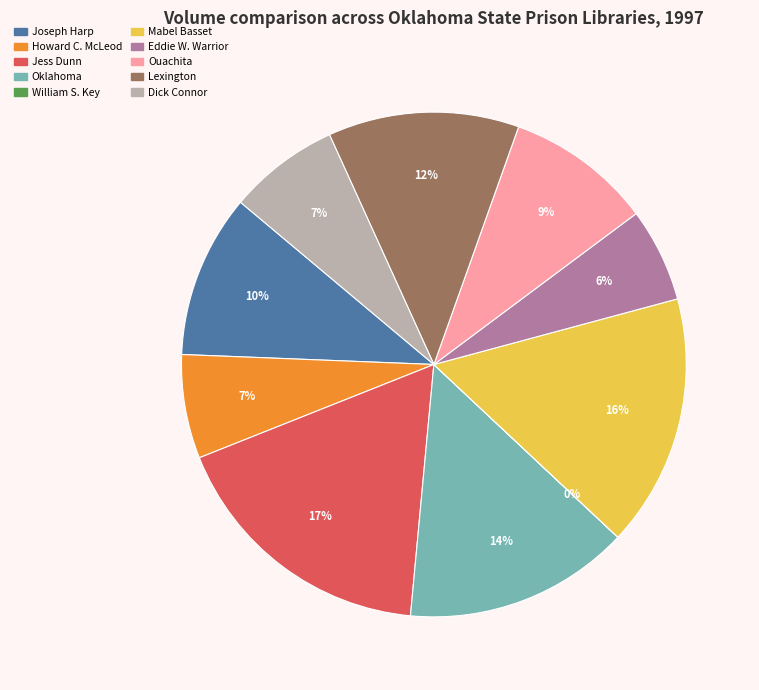

What percentage is the Dick Connor slice, to the nearest percent?

7%